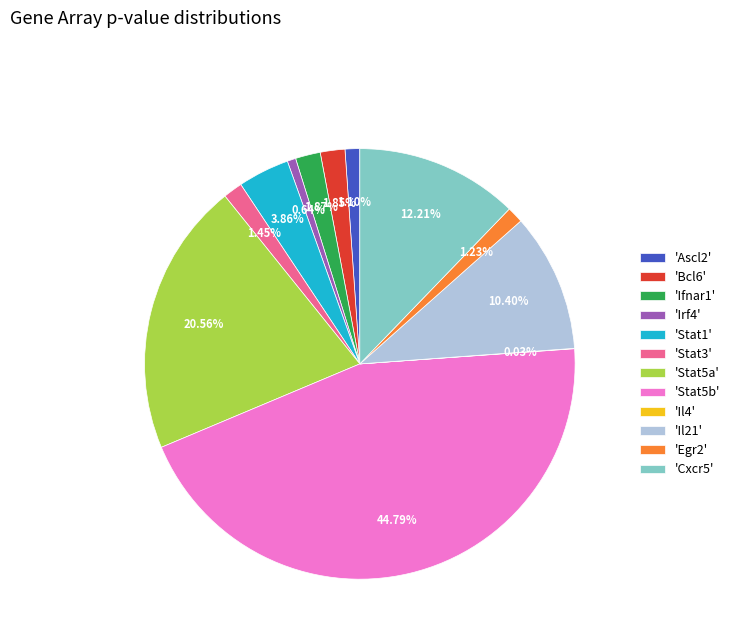

Does 'Ifnar1' account for over 50% of the chart?

No